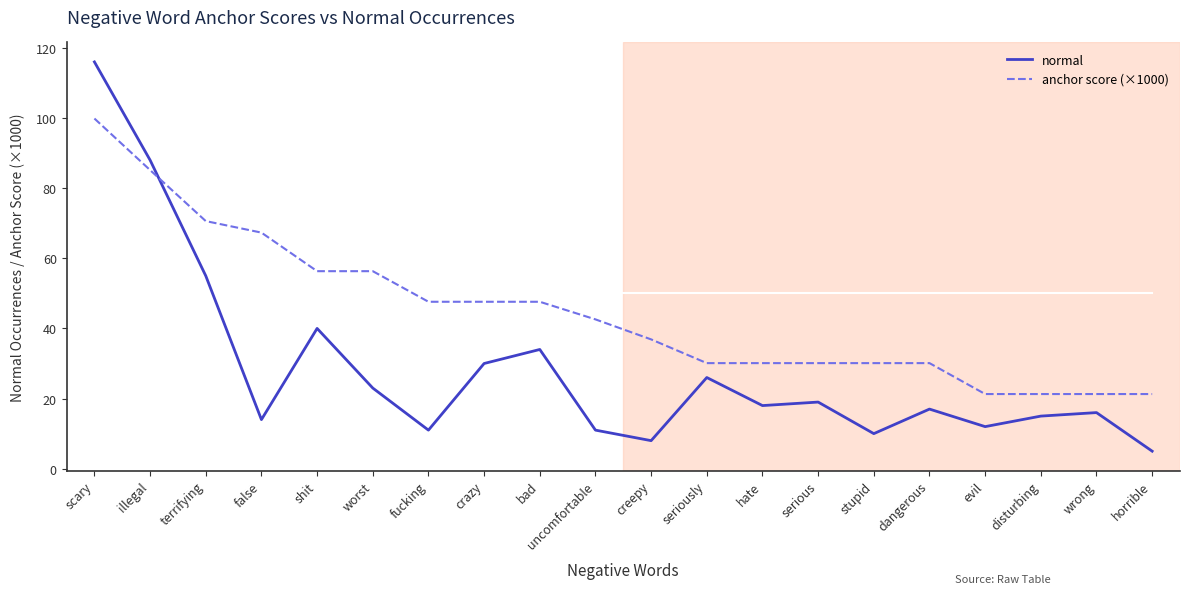

Reading right to left, what are all the values shown in this chart?

normal: 5.0	16.0	15.0	12.0	17.0	10.0	19.0	18.0	26.0	8.0	11.0	34.0	30.0	11.0	23.0	40.0	14.0	55.0	88.0	116.0
anchor score (×1000): 21.3	21.3	21.3	21.3	30.1	30.1	30.1	30.1	30.1	36.9	42.6	47.6	47.6	47.6	56.3	56.3	67.3	70.6	85.2	99.9